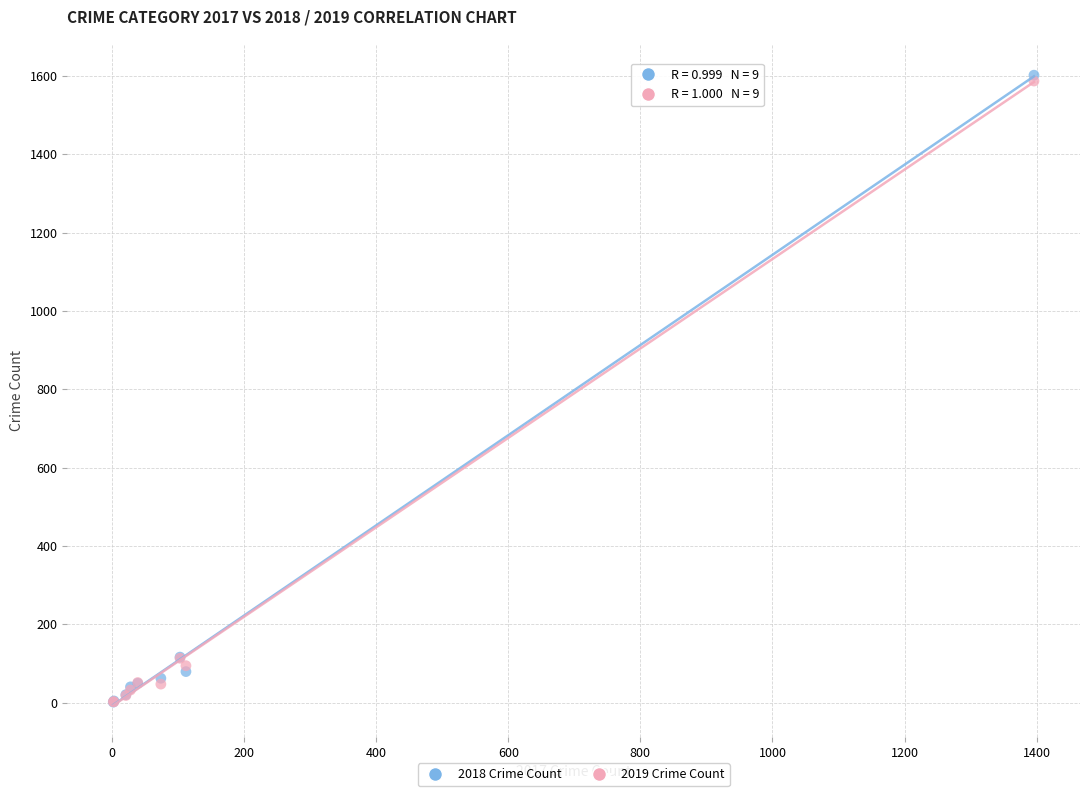

What are all the series names shown in the legend?

2018 Crime Count, 2019 Crime Count